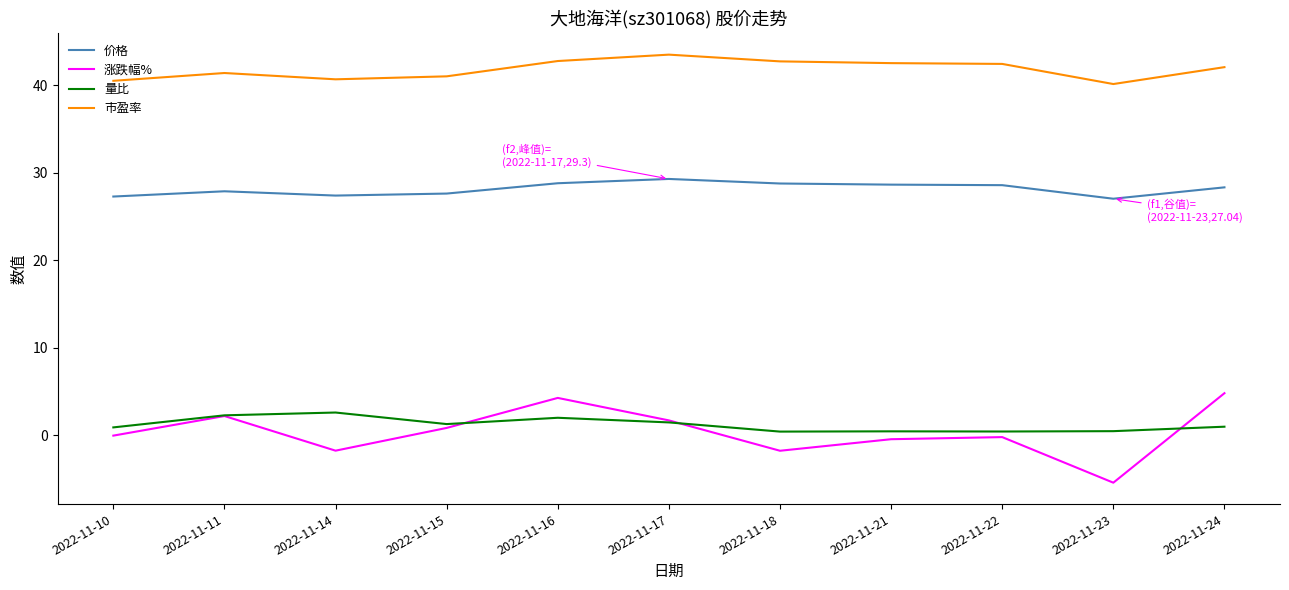

How many series are shown in this chart?

4